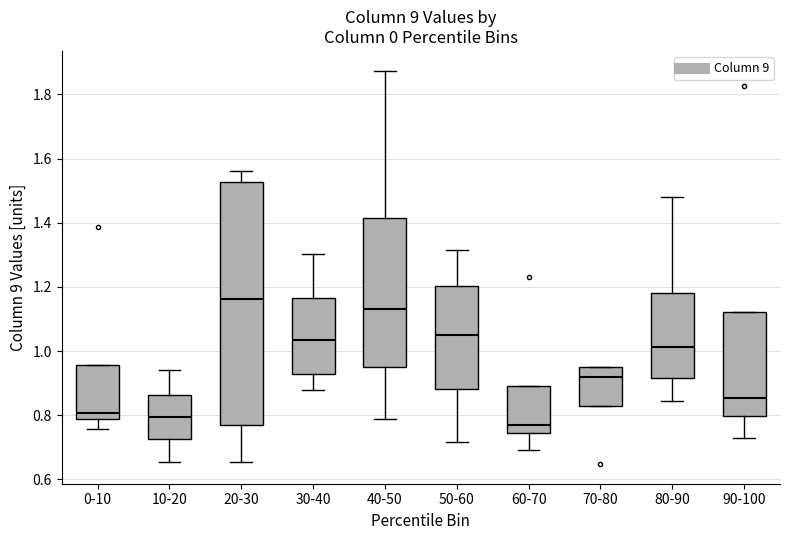

Reading left to right, read every box against the y-axis: the position of its median line, the range the box covers, and the ends of its whiskers. The values are not printed on the chart, so give them approximately, as read against the axis.

0-10: median 0.80, box 0.78 to 0.96, whiskers 0.76 to 0.96
10-20: median 0.80, box 0.72 to 0.86, whiskers 0.66 to 0.94
20-30: median 1.16, box 0.78 to 1.52, whiskers 0.66 to 1.56
30-40: median 1.04, box 0.92 to 1.16, whiskers 0.88 to 1.30
40-50: median 1.14, box 0.96 to 1.42, whiskers 0.78 to 1.88
50-60: median 1.06, box 0.88 to 1.20, whiskers 0.72 to 1.32
60-70: median 0.76, box 0.74 to 0.90, whiskers 0.70 to 0.90
70-80: median 0.92, box 0.82 to 0.94, whiskers 0.82 to 0.96
80-90: median 1.02, box 0.92 to 1.18, whiskers 0.84 to 1.48
90-100: median 0.86, box 0.80 to 1.12, whiskers 0.72 to 1.12